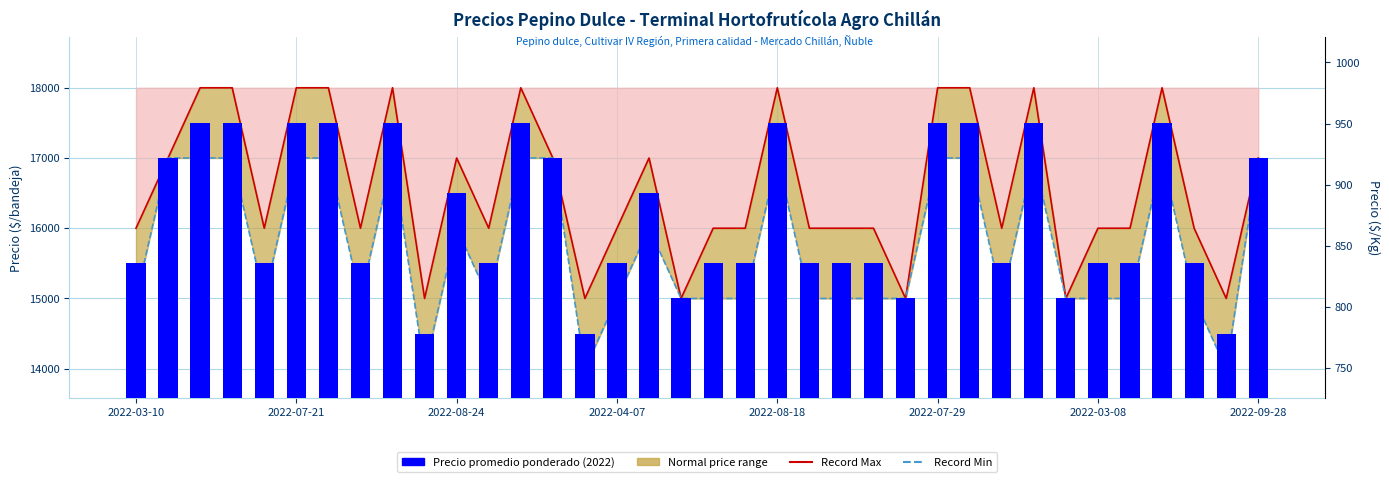

What is the spread (max minus min) of values at 2022-04-07?

1000